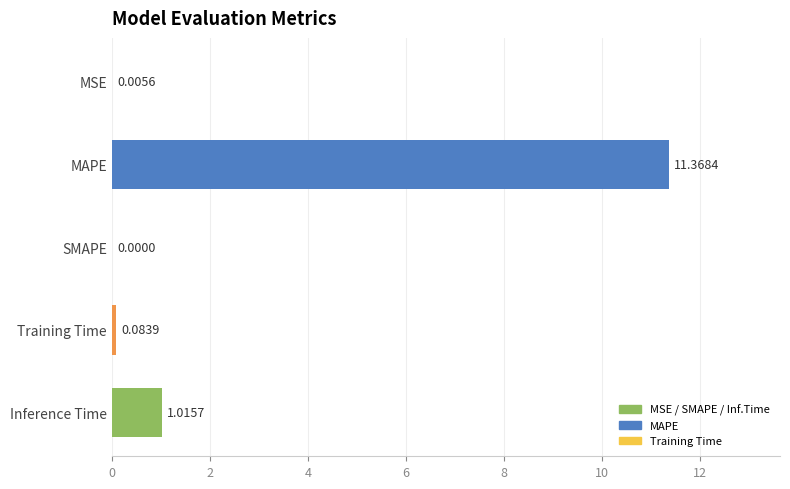

What is the sum of all values?

12.5